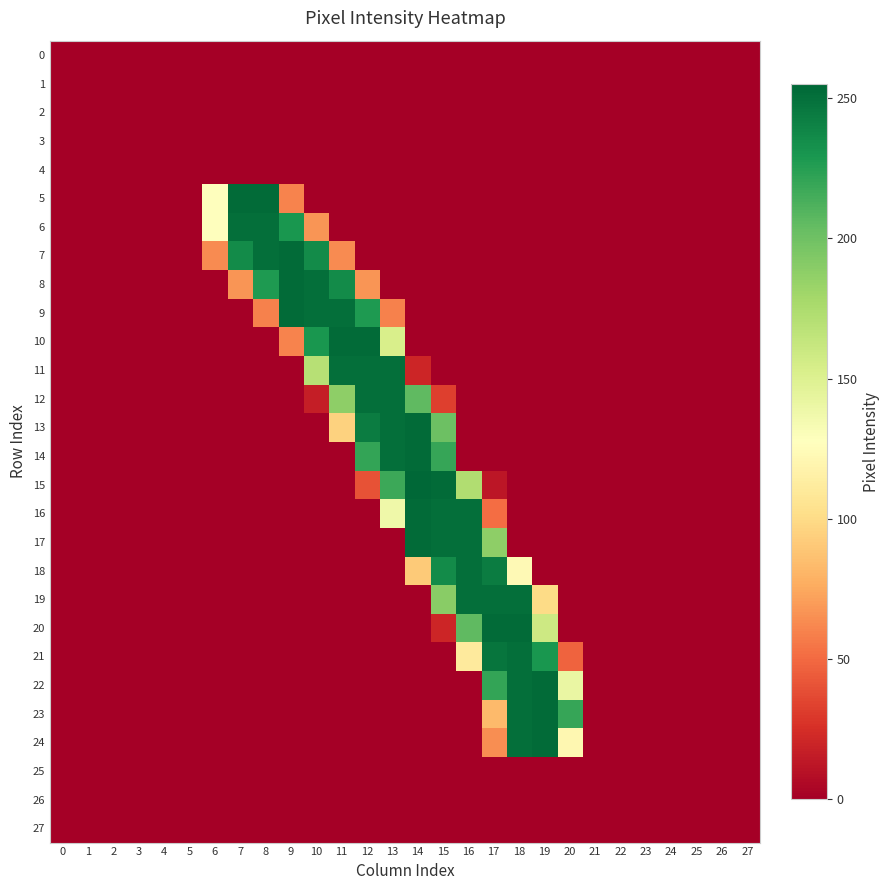

What is the total value across all series at 13?

1572